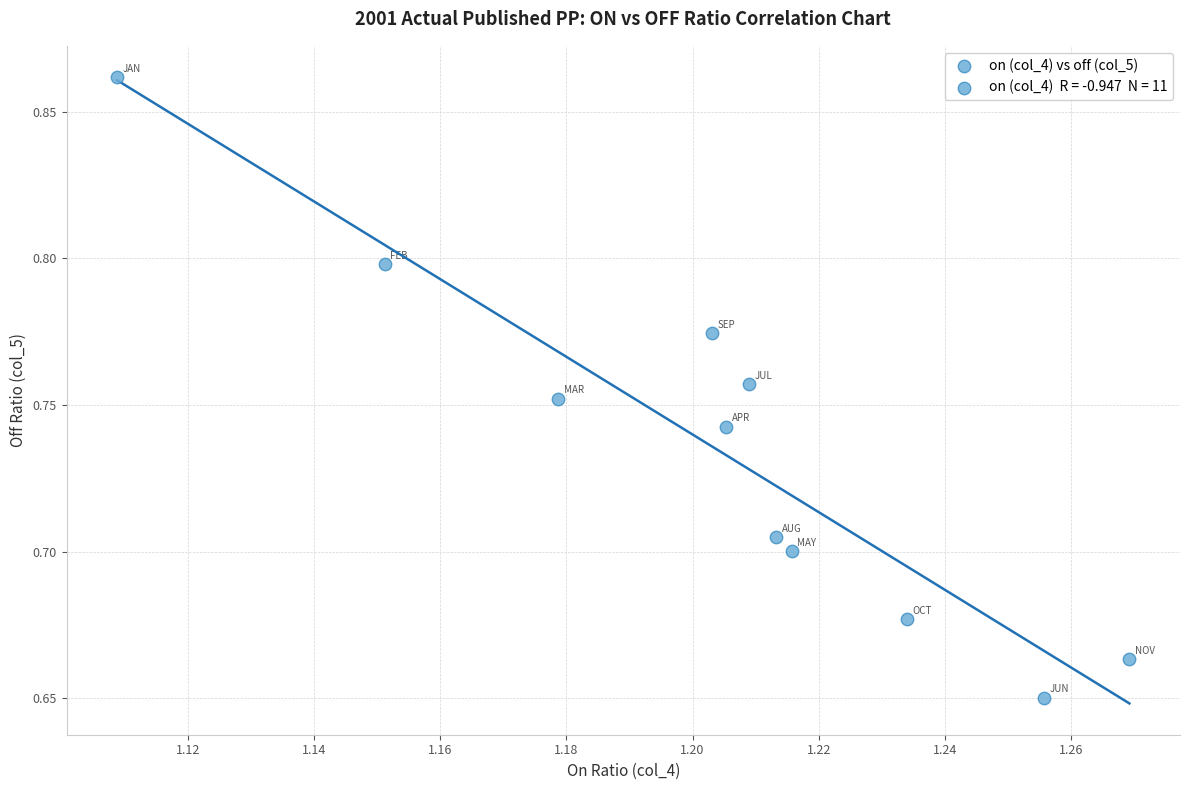

What is the average X value?

1.2